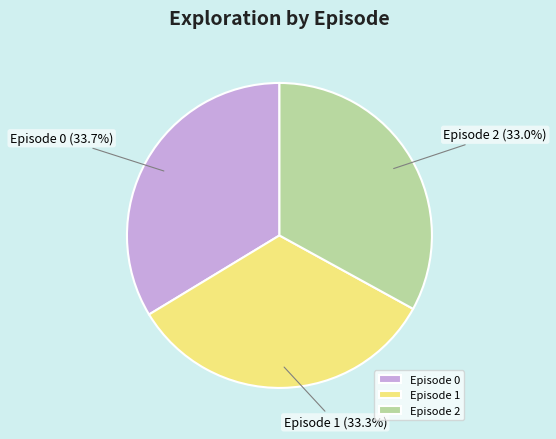

Count the number of slices in the pie.

3